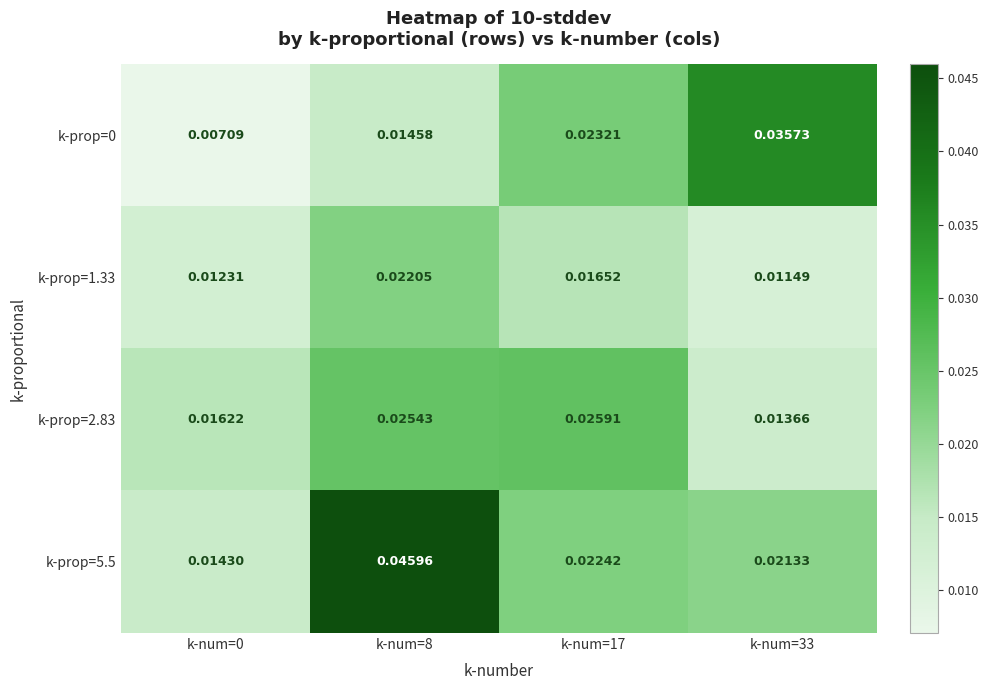

Count the number of categories in the chart.

4